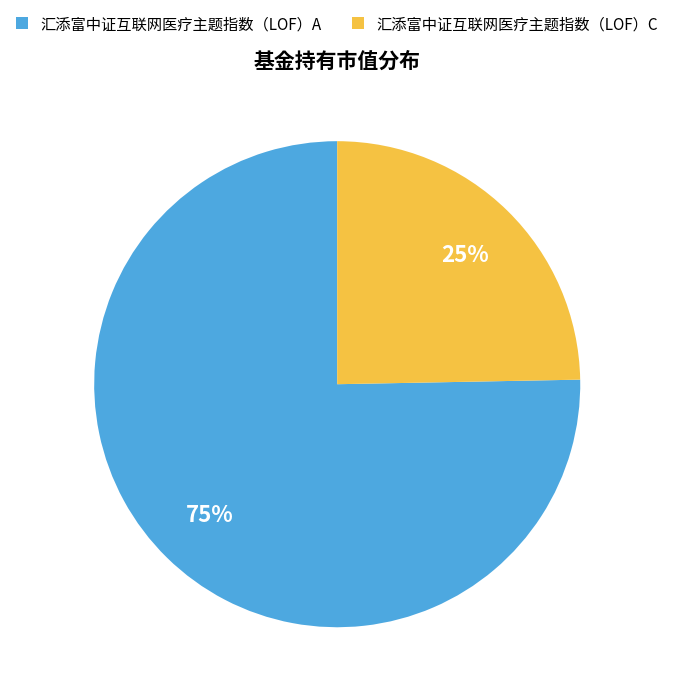

True or false: 汇添富中证互联网医疗主题指数（LOF）A accounts for 75% of the total.

True